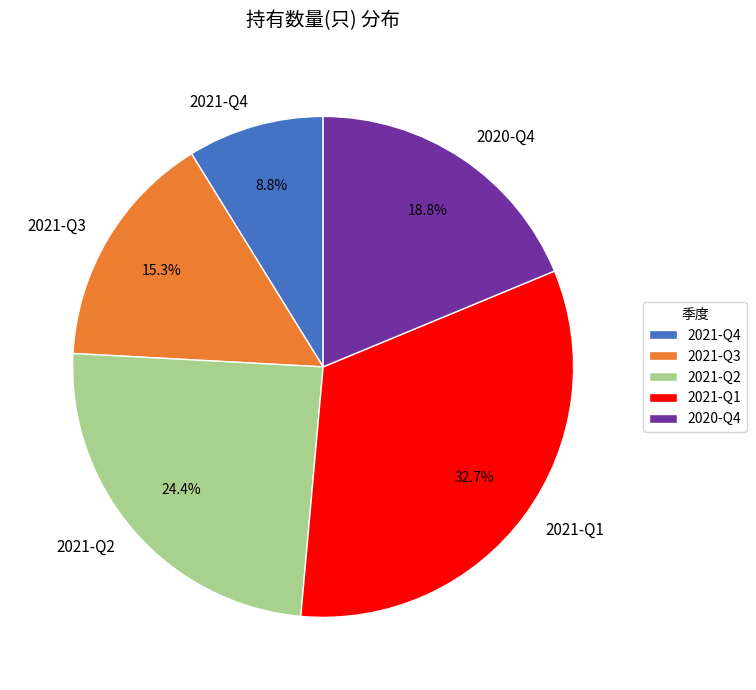

Between 2021-Q4 and 2021-Q2, which is larger?

2021-Q2